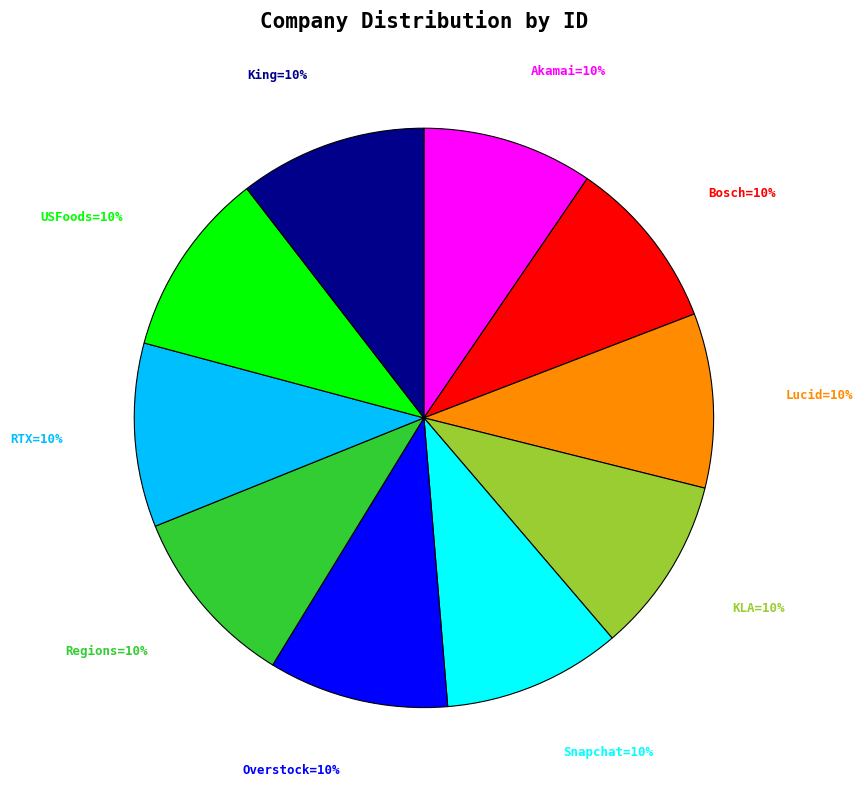

Is there any slice that represents more than half of the pie?

No